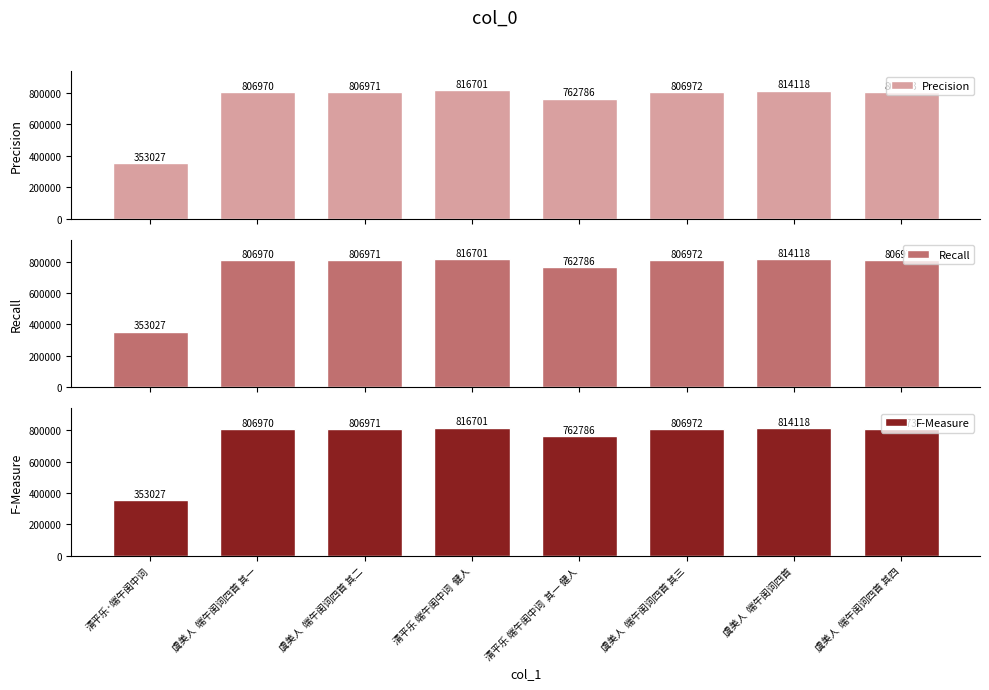

What is the label of the 7th bar from the left?

虞美人  端午闺词四首